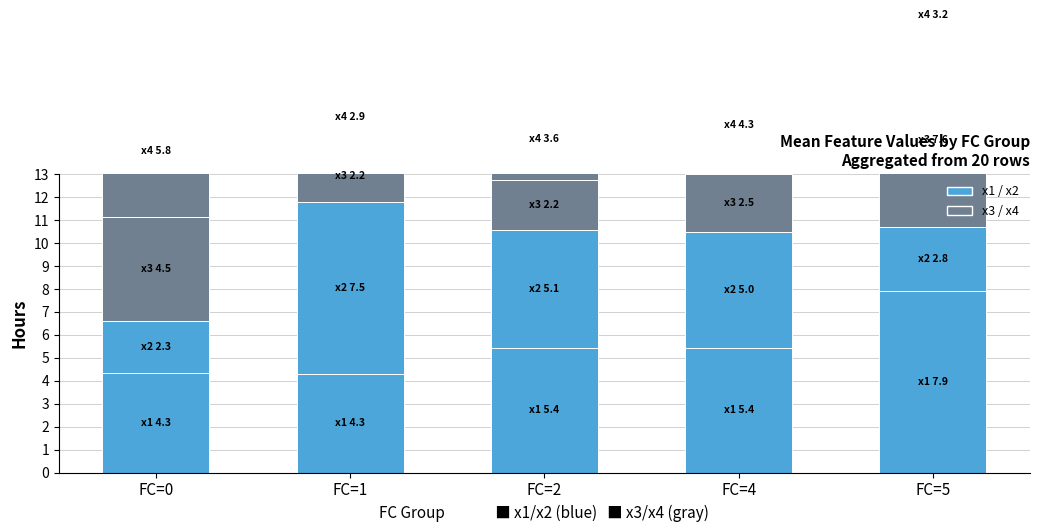

True or false: x2 has a value of 7.4 at FC=4.

False